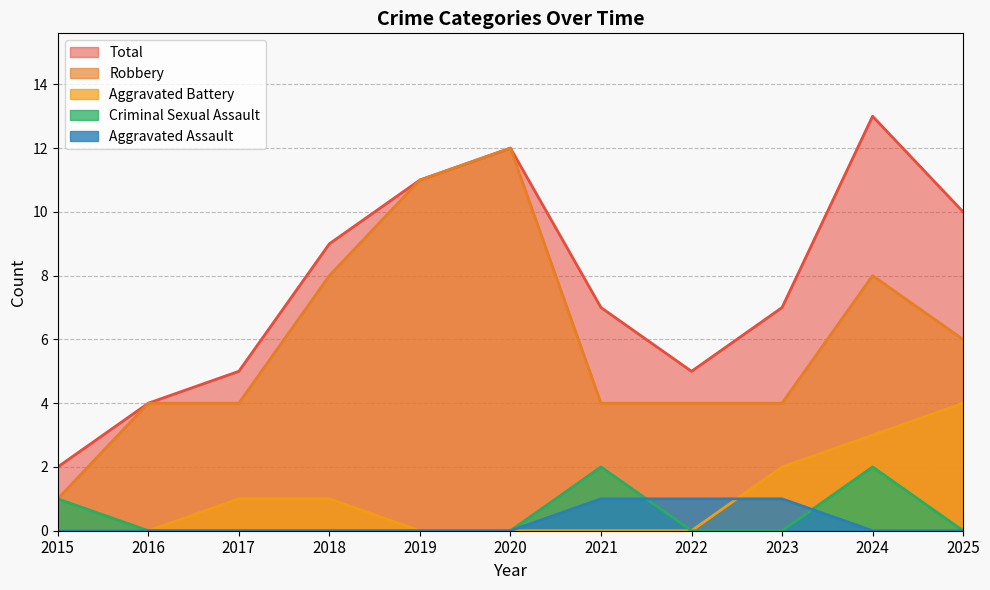

Read the Aggravated Assault value at 2021.

1